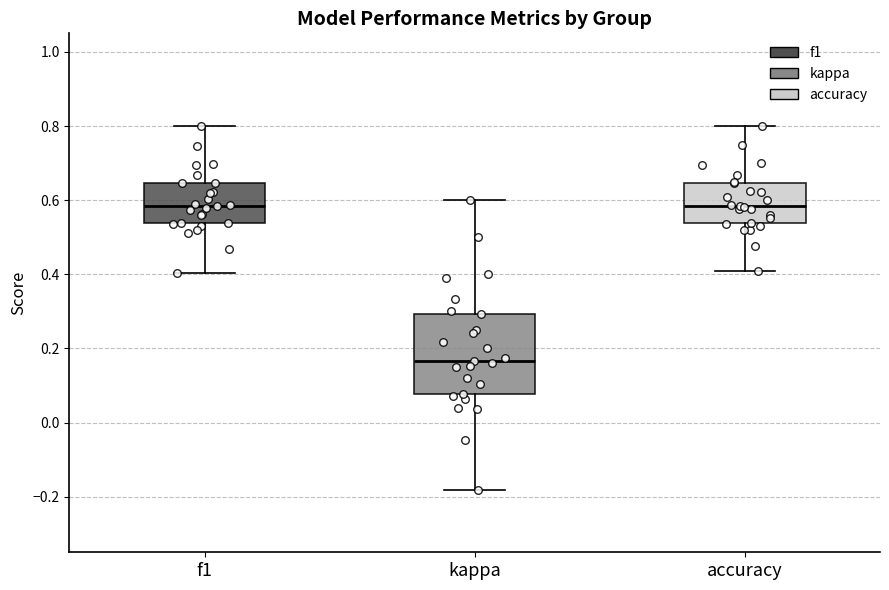

Where does the lower whisker of the box for accuracy end on the y-axis? The values are not printed on the chart, so give them approximately, as read against the axis.

0.40